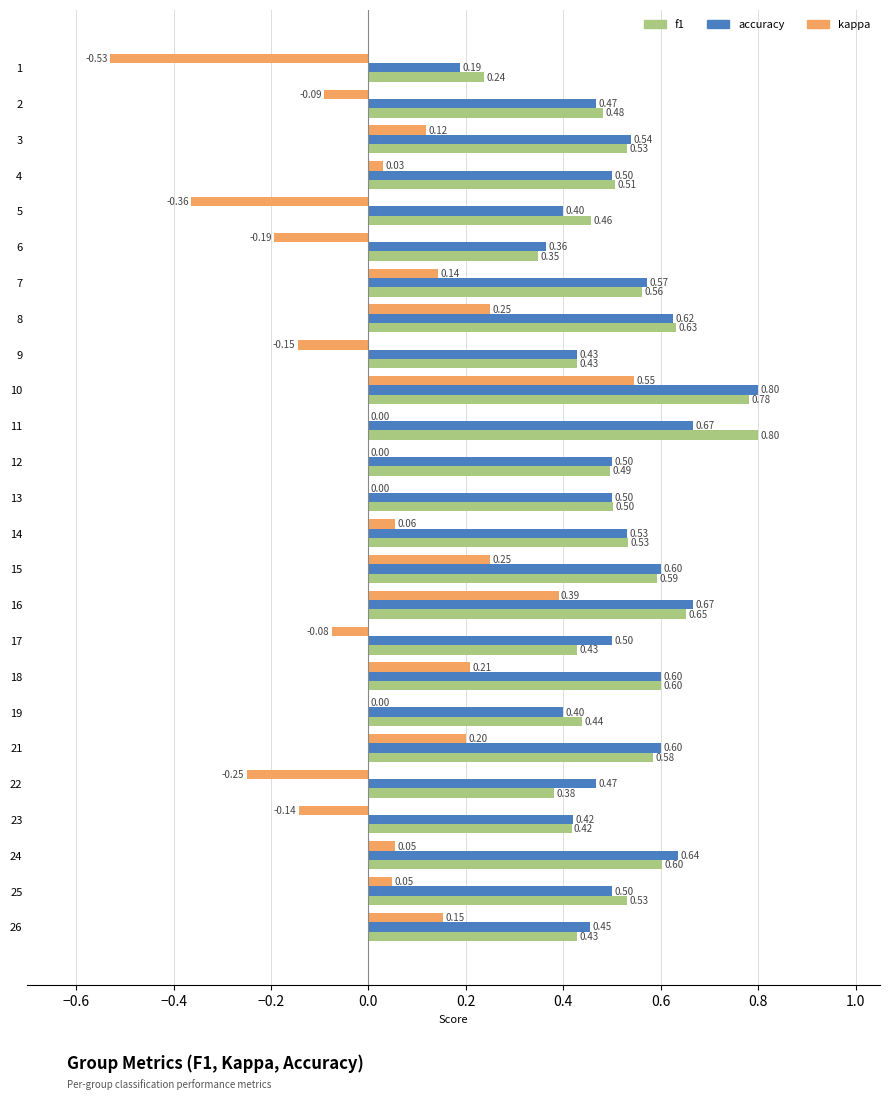

What is the total value across all series at 18?

1.4